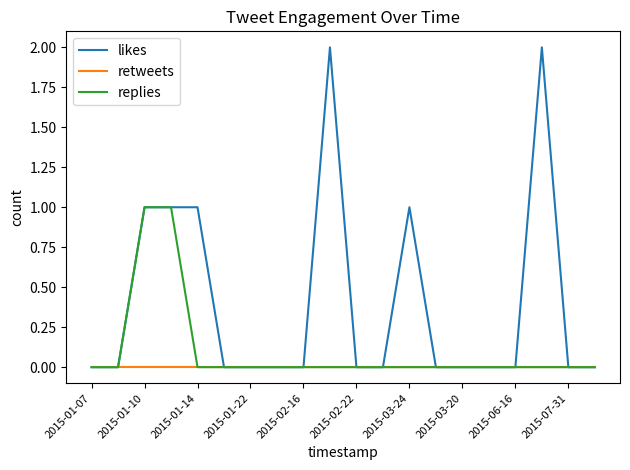

What is the difference between the maximum and minimum values in the replies series?

1